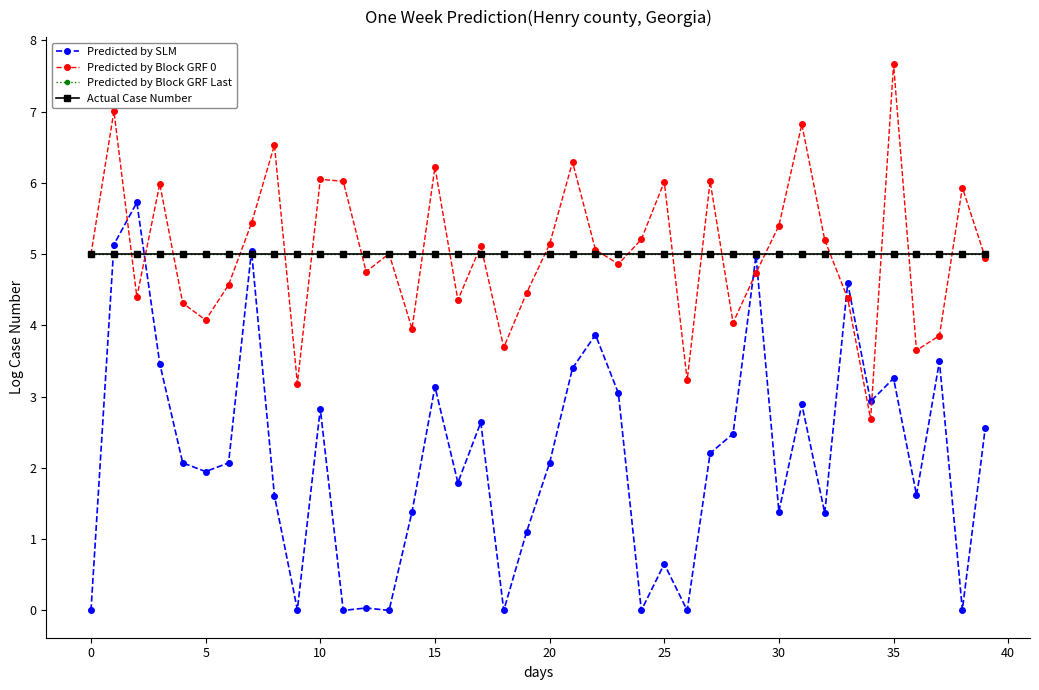

How many lines are shown in the chart?

4